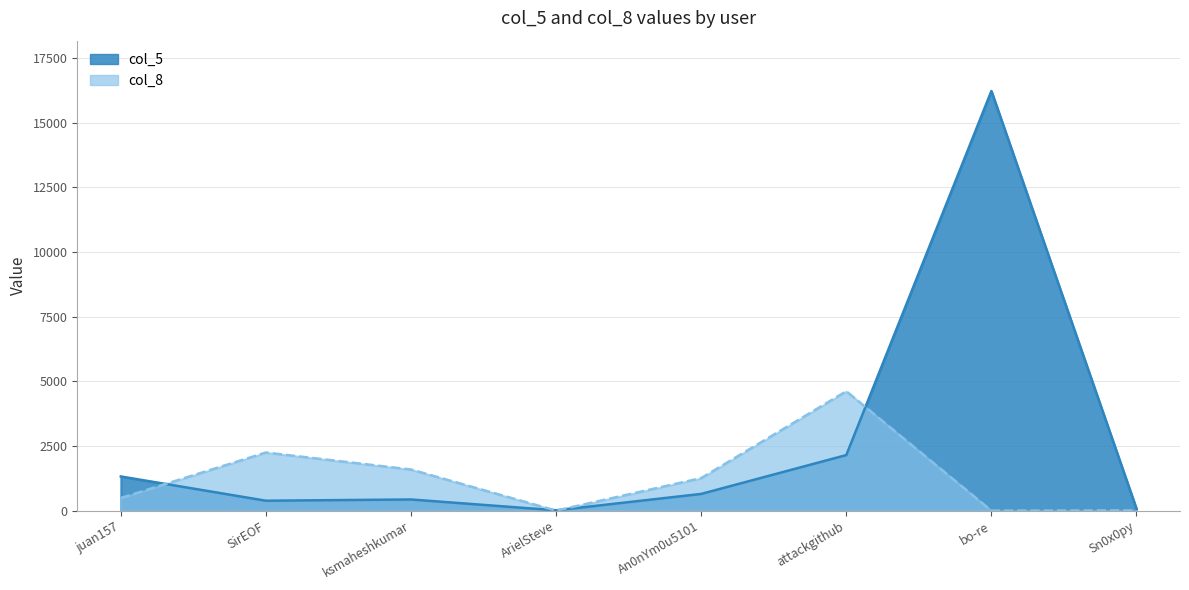

Rank the series by their average value, from lowest to highest.

col_8, col_5